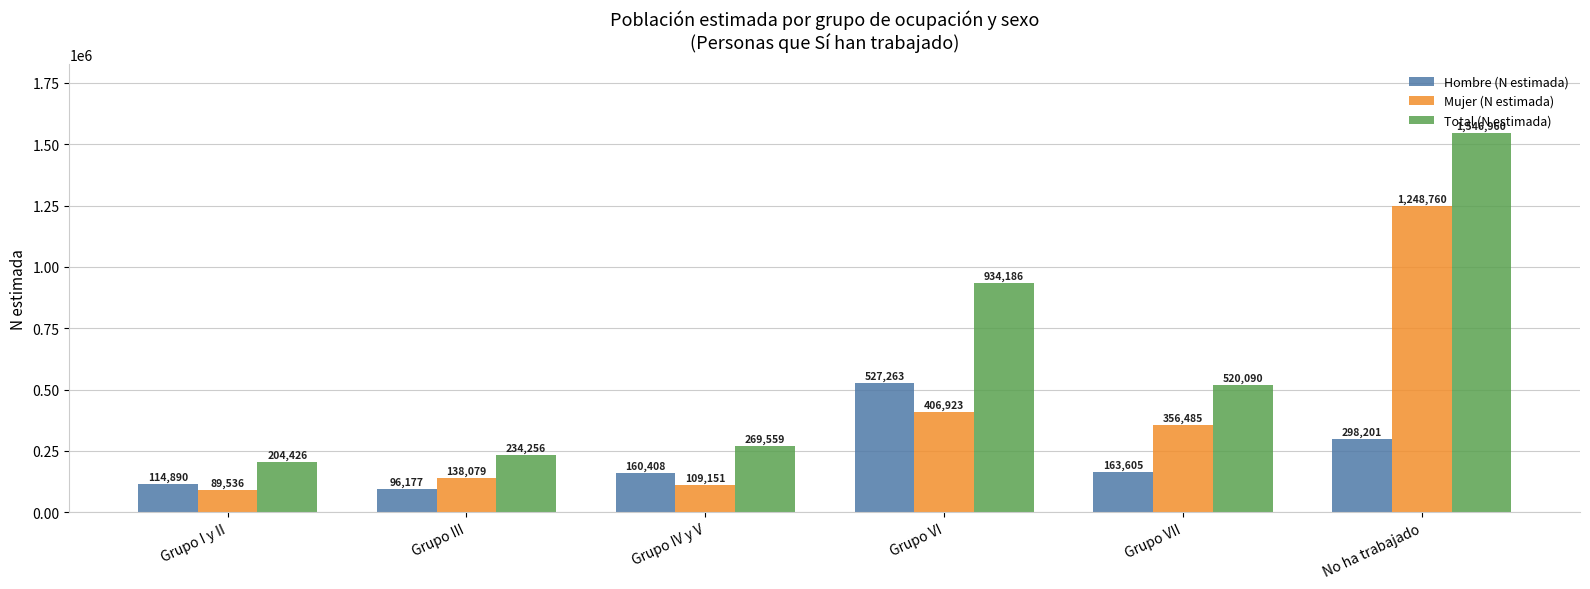

Reading left to right, what are all the values shown in this chart?

Hombre (N estimada): 114890	96177	160408	527263	163605	298201
Mujer (N estimada): 89536	138079	109151	406923	356485	1248760
Total (N estimada): 204426	234256	269559	934186	520090	1546960